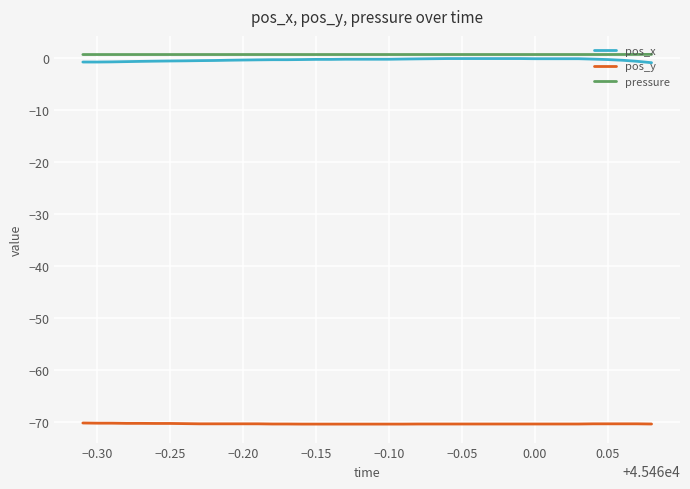

True or false: pos_y and pressure intersect in this chart.

False